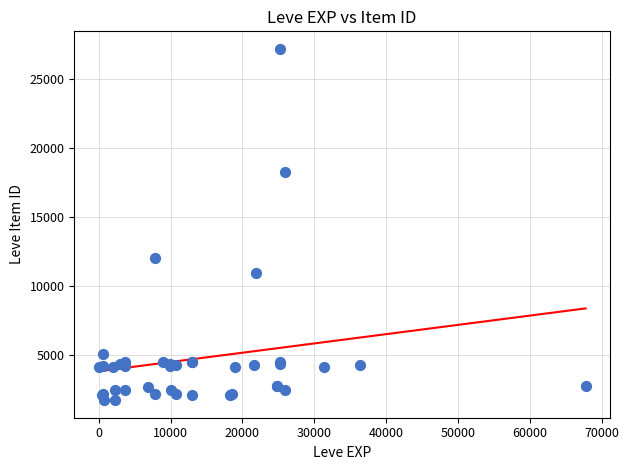

What Y value in the scatter plot is closest to 14448?

12018